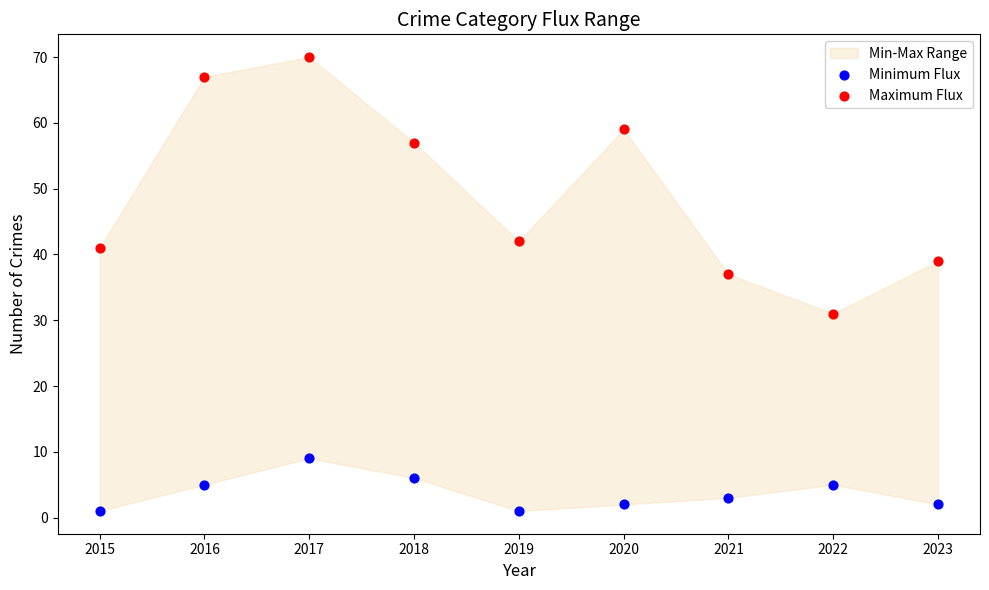

Across all data points, what is the range of Y values (max minus min)?

69